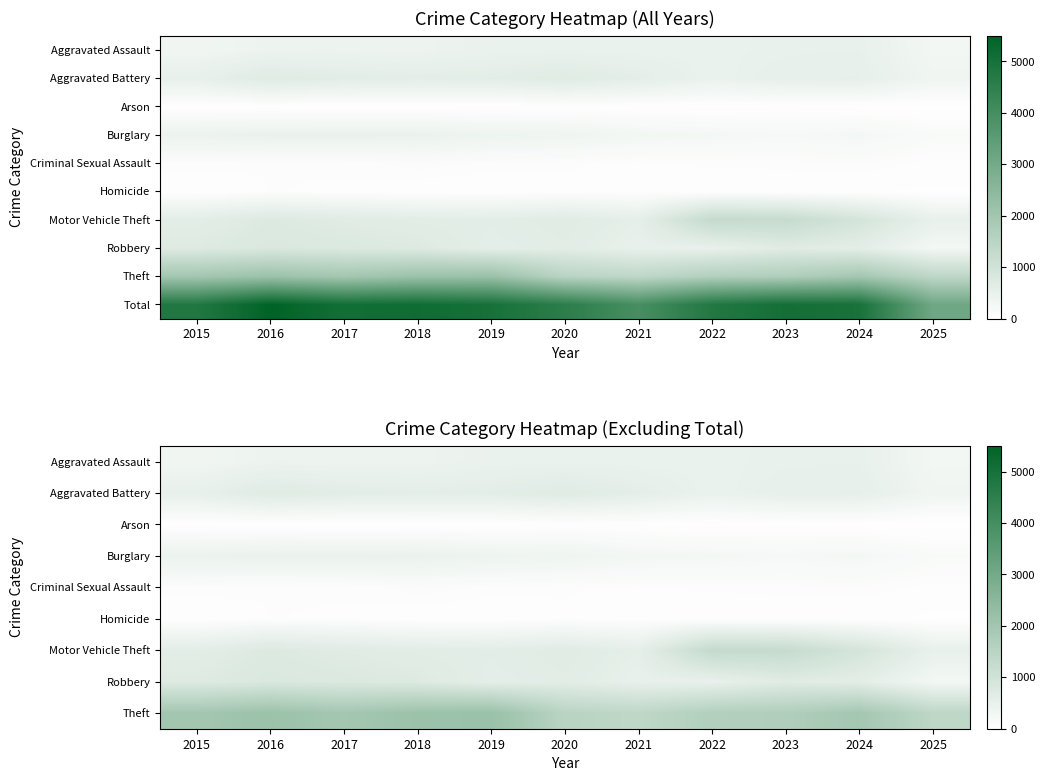

At which category does the chart reach its minimum across all series?

2017